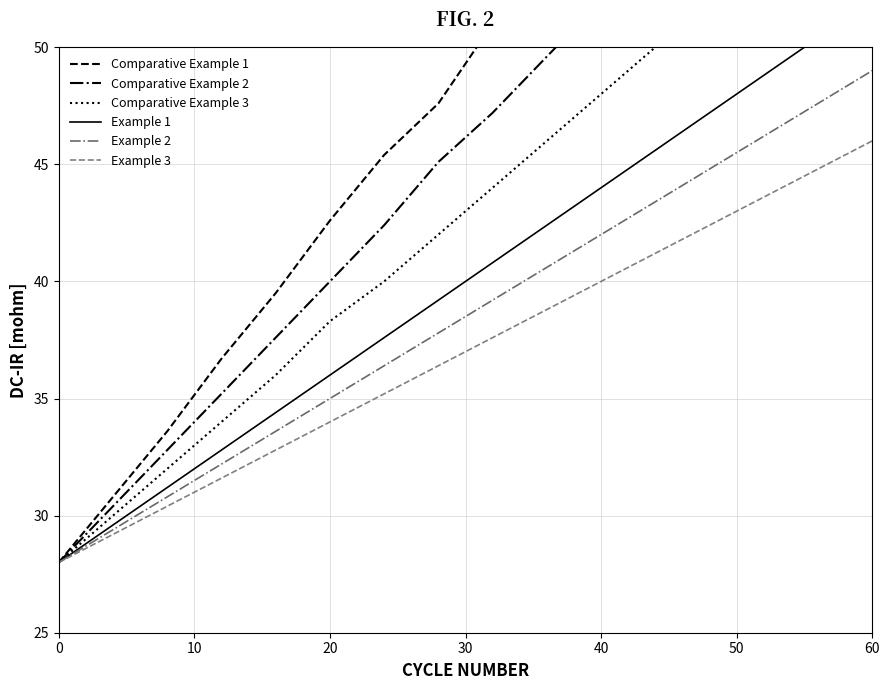

How many distinct data groups are displayed?

6